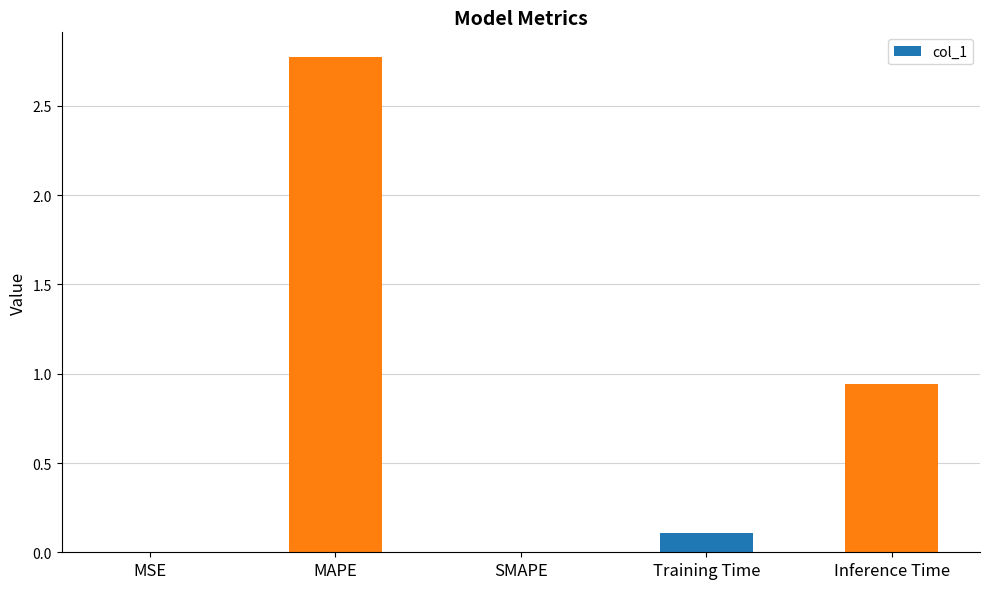

The value at Inference Time is 1.2. True or false?

False